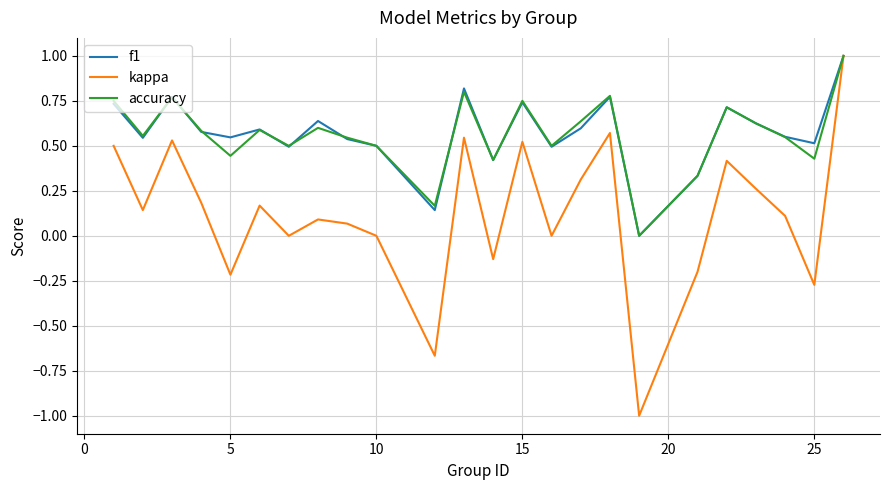

What is the minimum value for kappa?

-1.0